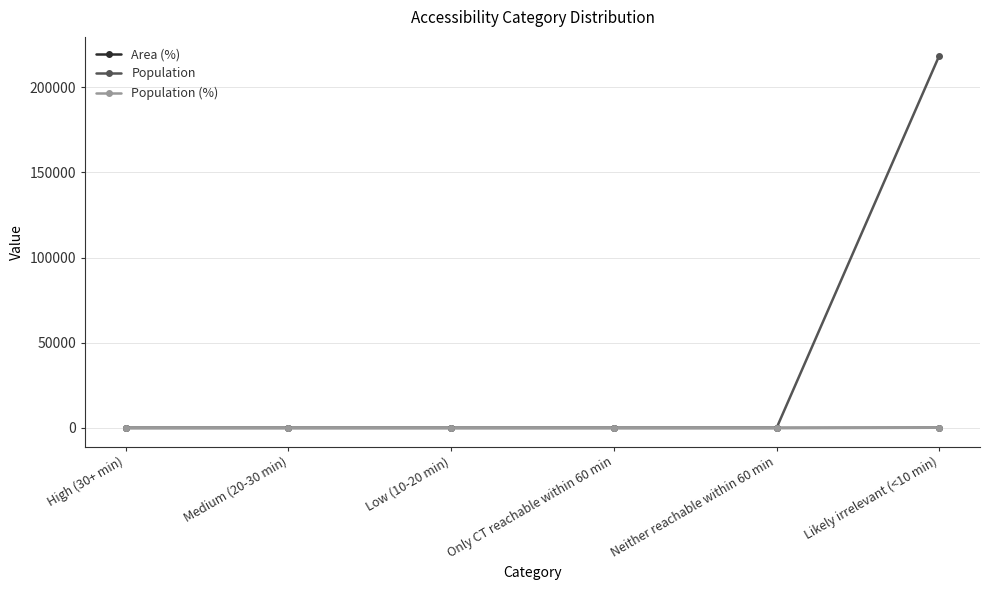

Between Medium (20-30 min) and High (30+ min), which is larger?

Medium (20-30 min)